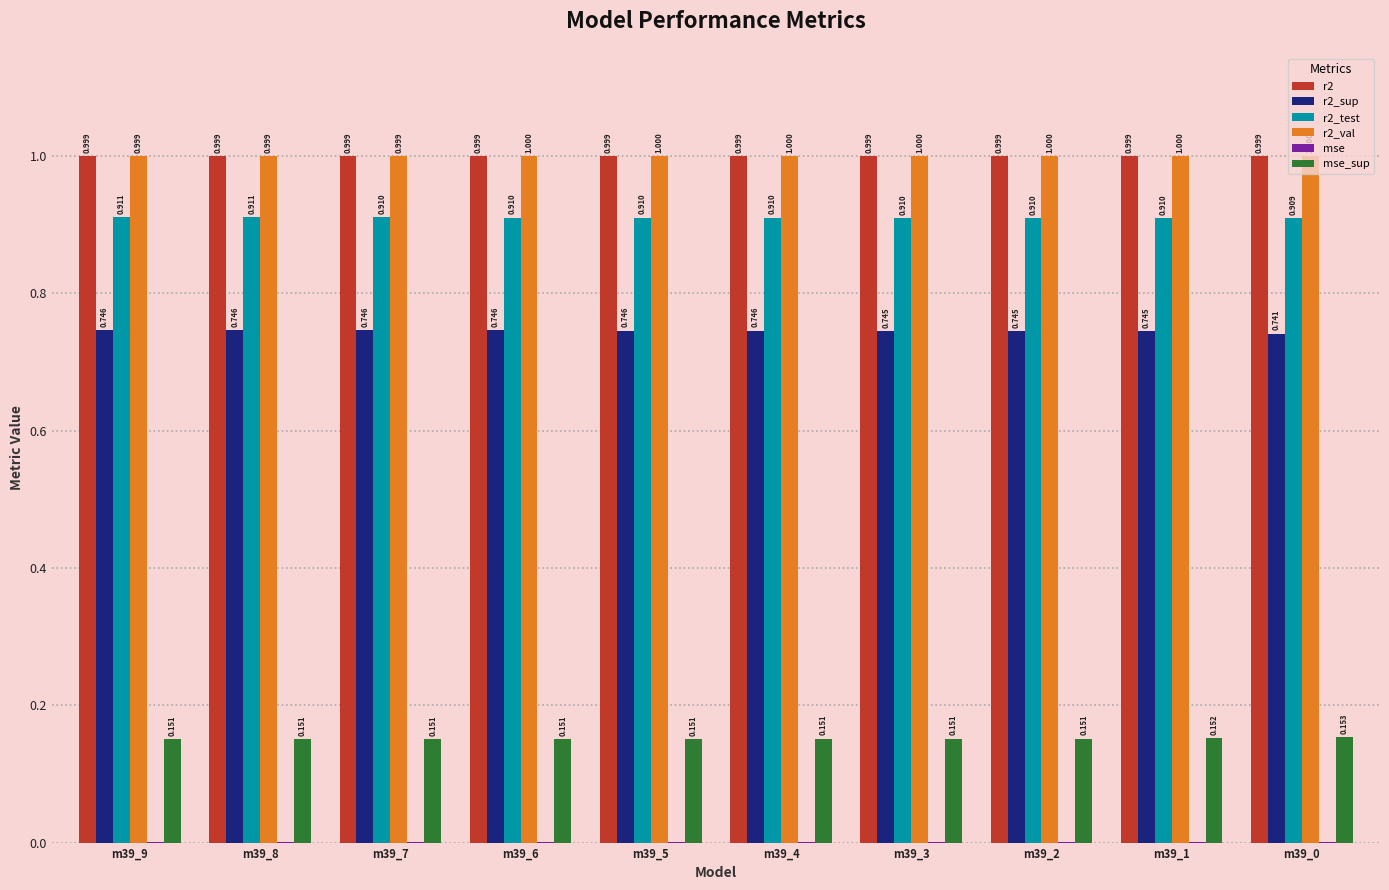

At how many categories does at least one series exceed 0?

10